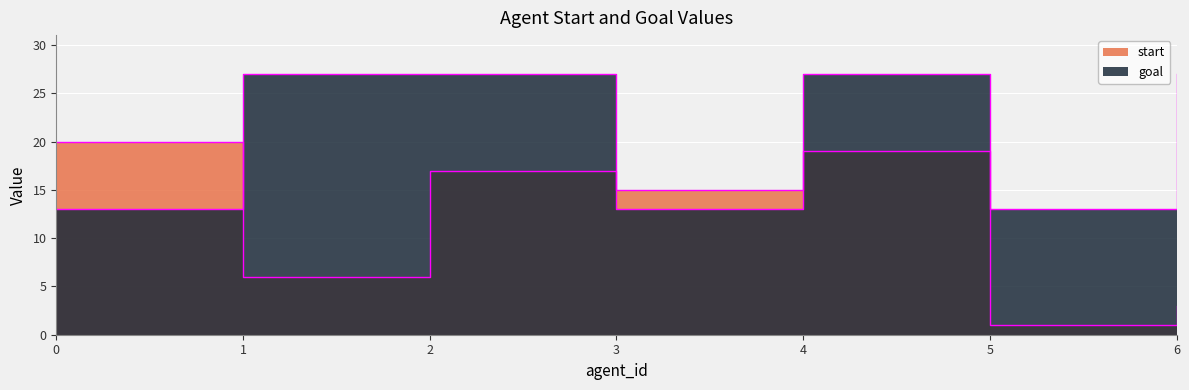

What is the minimum value shown in the chart?

1